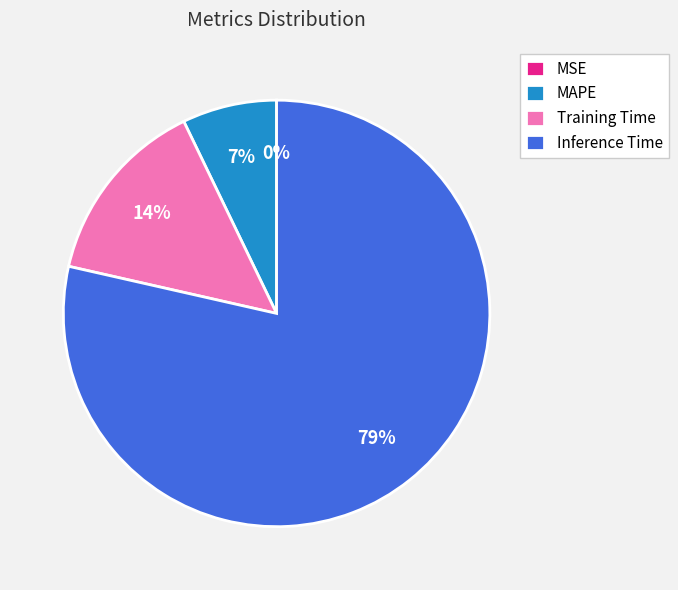

Which slice is the largest?

Inference Time